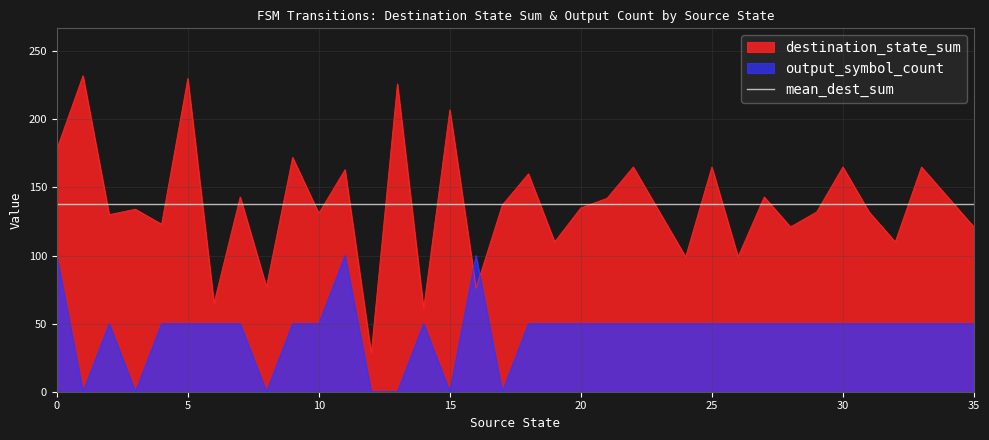

After their last crossing, which series has the higher values: destination_state_sum or output_symbol_count?

destination_state_sum